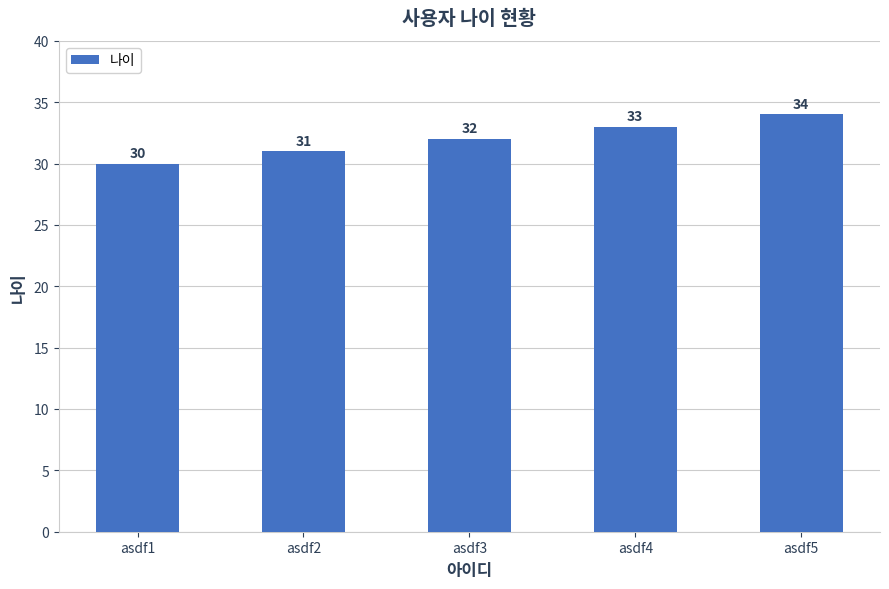

What is the sum of the values at asdf1 and asdf4?

63